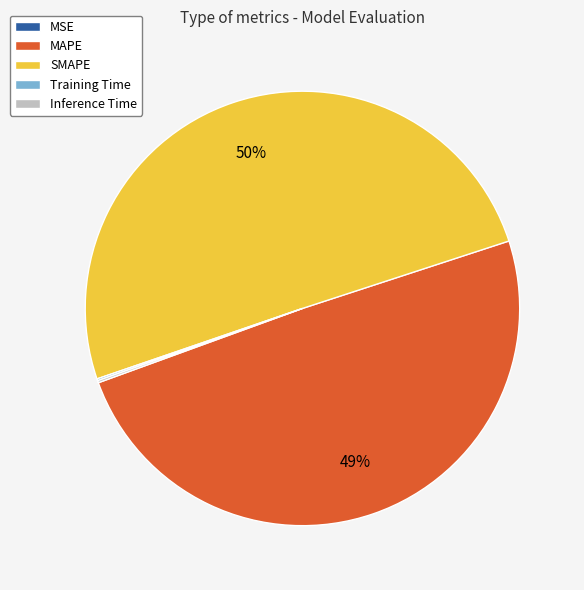

Between SMAPE and MAPE, which is larger?

SMAPE